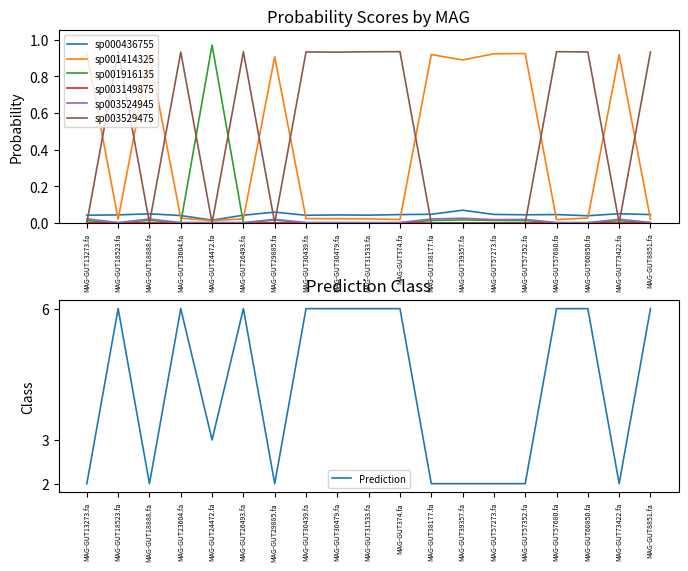

True or false: sp003149875 and sp001916135 cross at least once.

False